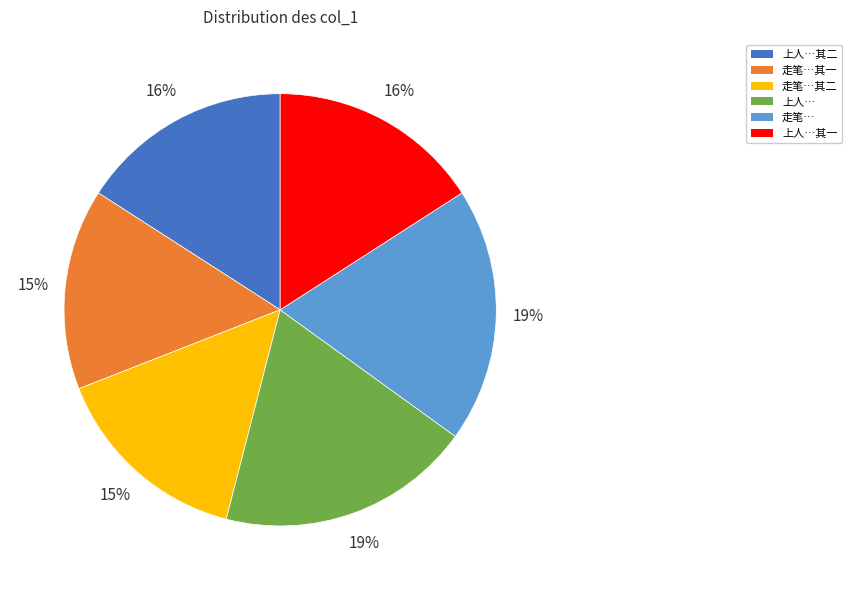

How many slices are in this pie chart?

6